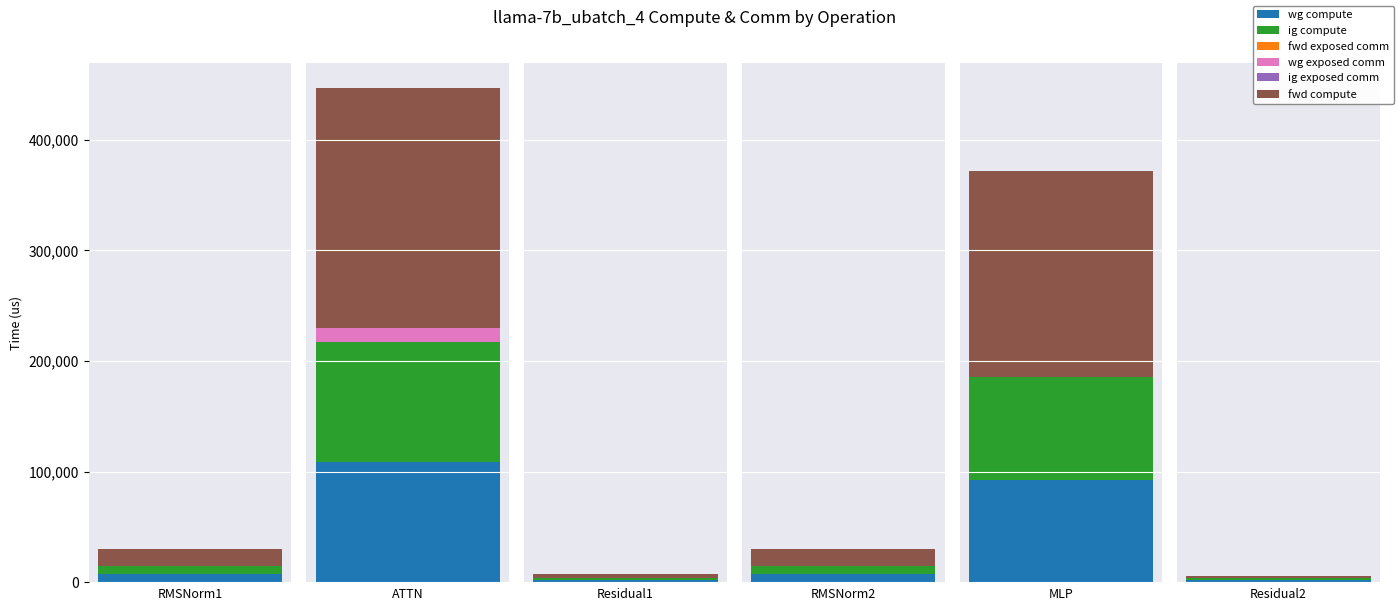

Reading left to right, extract all data points from this chart.

wg compute: RMSNorm1=7557.9	ATTN=108614.4	Residual1=1997.2	RMSNorm2=7557.9	MLP=92896.5	Residual2=1997.2
ig compute: RMSNorm1=7557.9	ATTN=108614.4	Residual1=1997.2	RMSNorm2=7557.9	MLP=92896.5	Residual2=1997.2
fwd exposed comm: RMSNorm1=0.0	ATTN=0.0	Residual1=0.0	RMSNorm2=0.0	MLP=0.0	Residual2=0.0
wg exposed comm: RMSNorm1=0.0	ATTN=12474.7	Residual1=0.0	RMSNorm2=0.0	MLP=104.7	Residual2=0.0
ig exposed comm: RMSNorm1=0.0	ATTN=0.0	Residual1=0.0	RMSNorm2=0.0	MLP=0.0	Residual2=0.0
fwd compute: RMSNorm1=15115.8	ATTN=217228.7	Residual1=3994.4	RMSNorm2=15115.8	MLP=185793.0	Residual2=1997.2